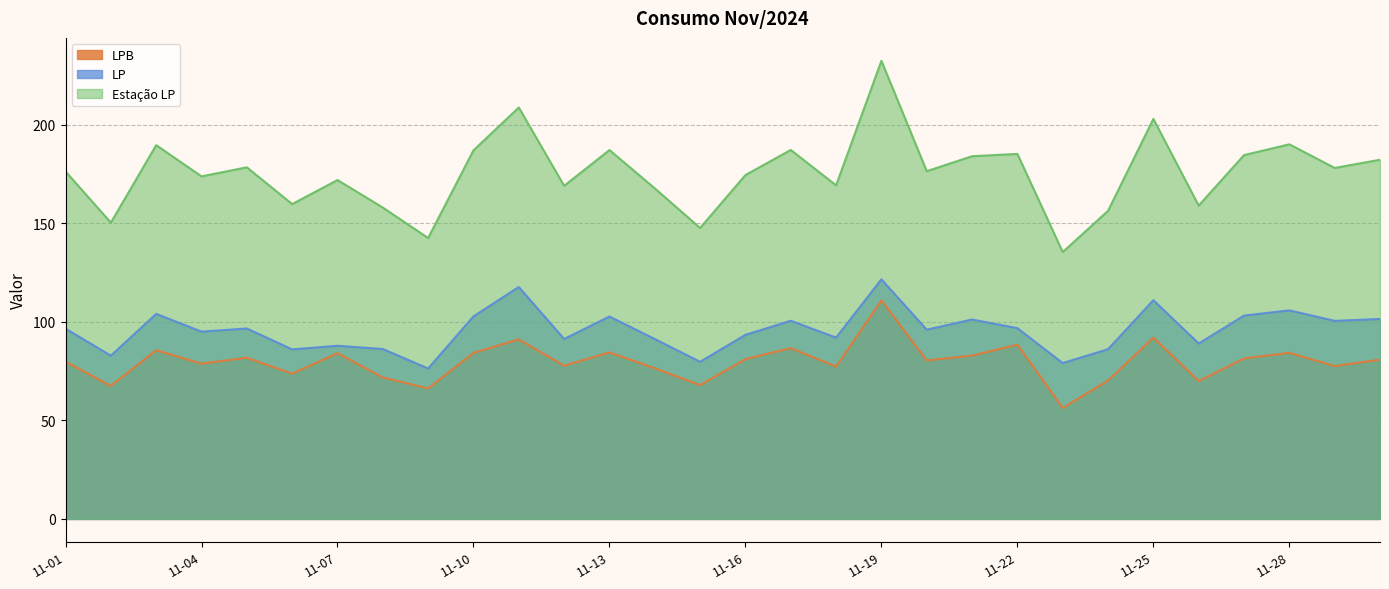

At which category is the sum across all series the highest?

11-19